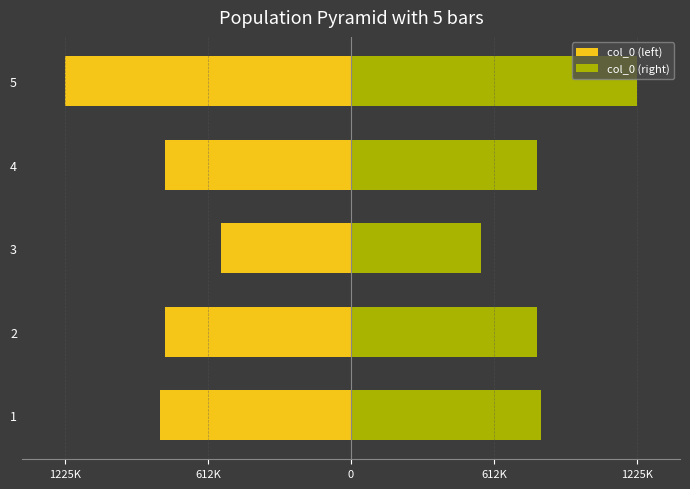

True or false: col_0 (left) has a value of -1427686 at 2.

False